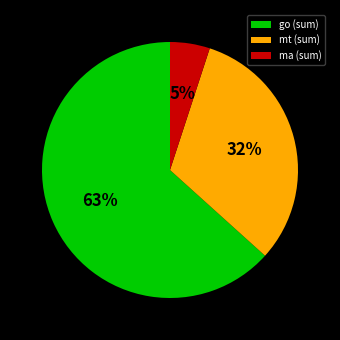

Do mt (sum) and go (sum) together represent more than half of the pie?

Yes